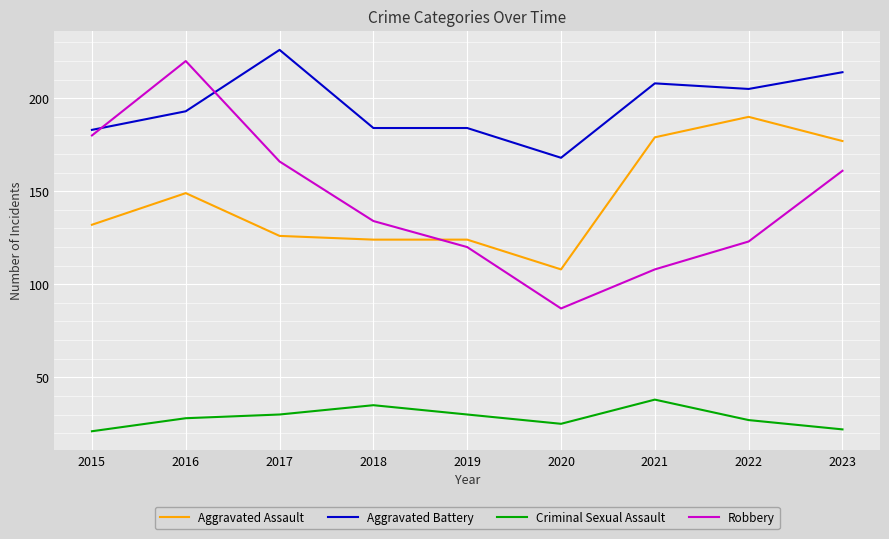

What is the total value across all series at 2019?

458